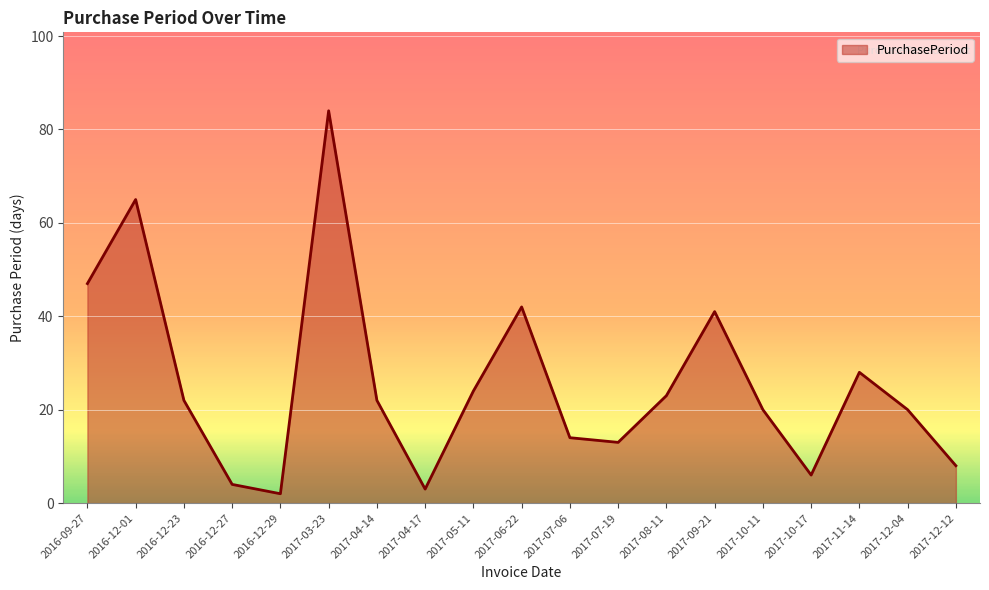

The value at 2016-12-23 is 22. True or false?

True